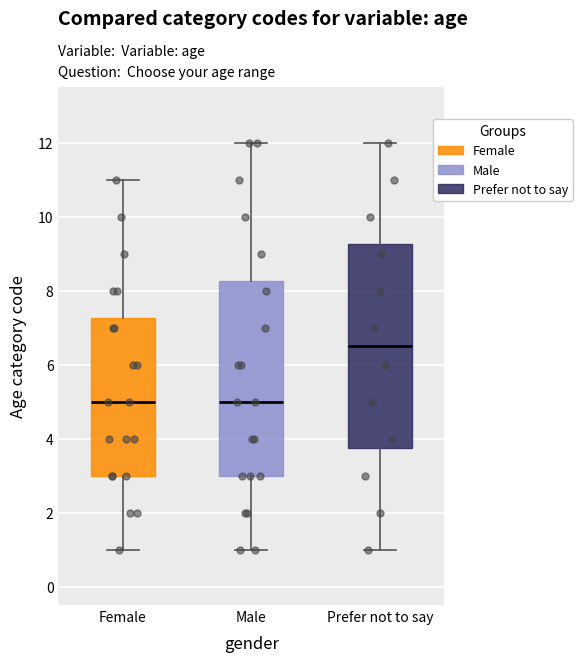

Where does the median line of the box for Male sit on the y-axis? The values are not printed on the chart, so give them approximately, as read against the axis.

5.0